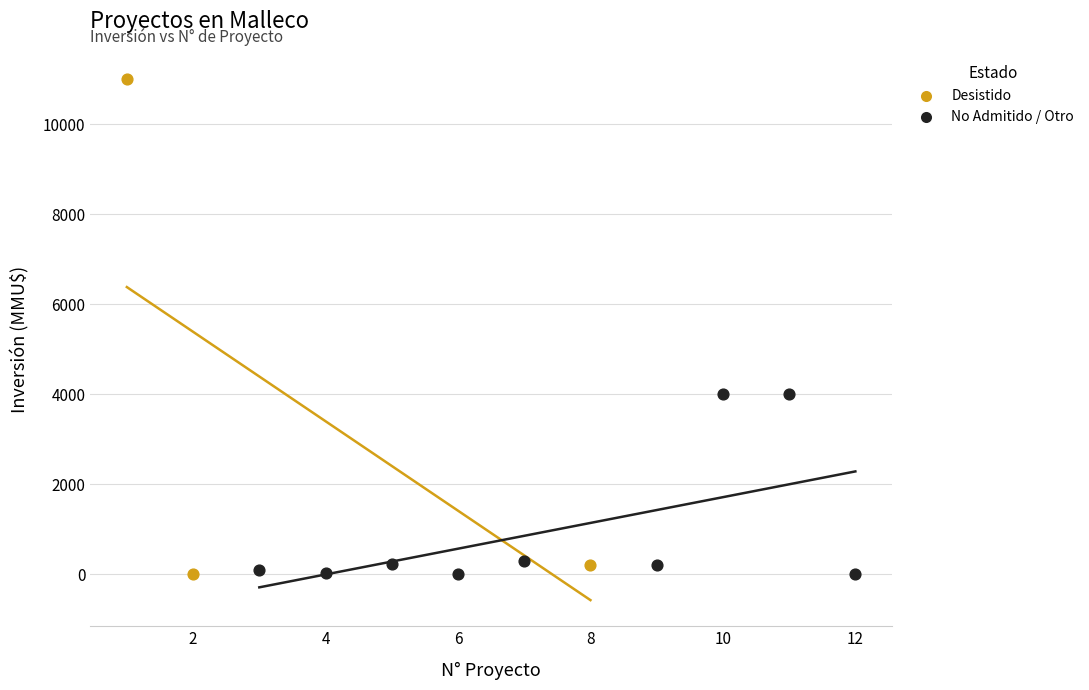

Which series has the widest spread of Y values?

Desistido